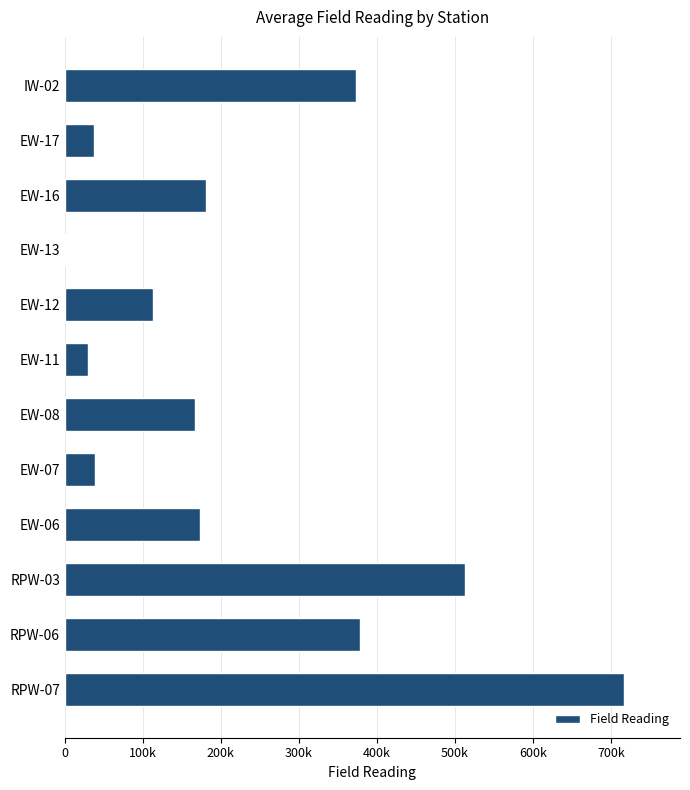

How many data points are less than 173462?

6